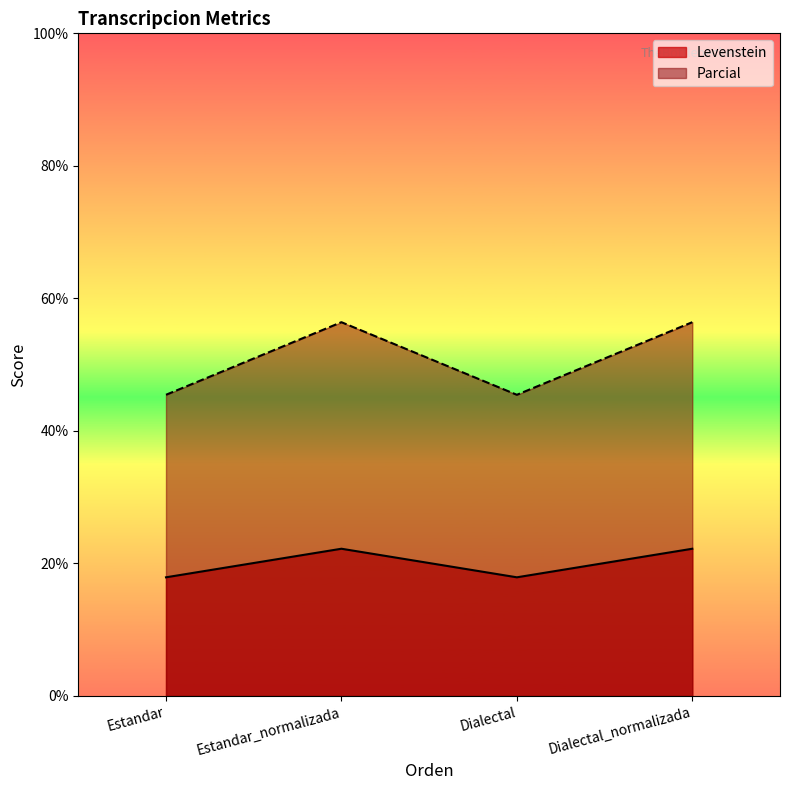

What is the sum of all Levenstein values?

80.3